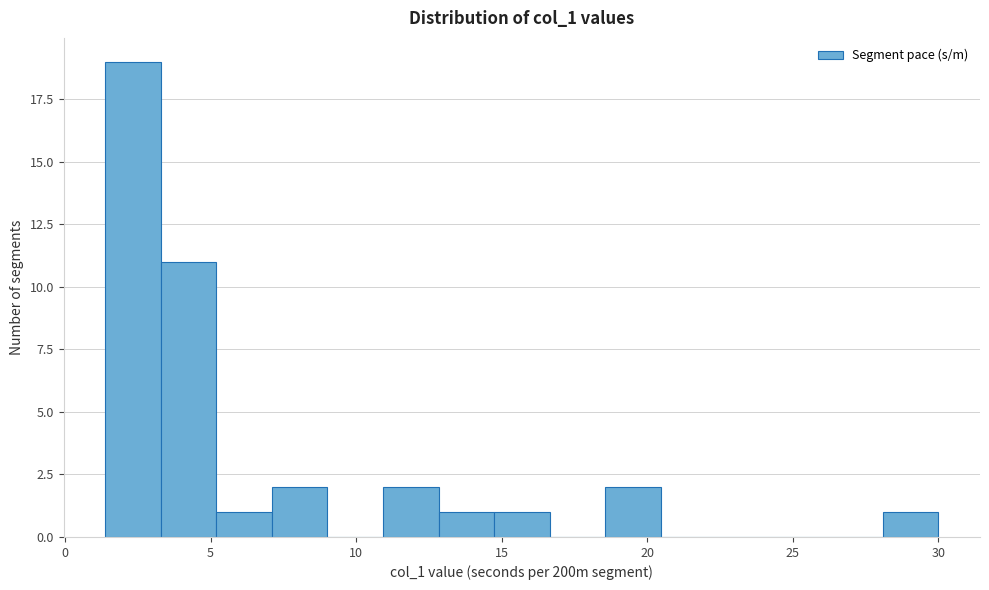

Read against the x-axis, roughly where is the centre of the tallest bar?

2.5